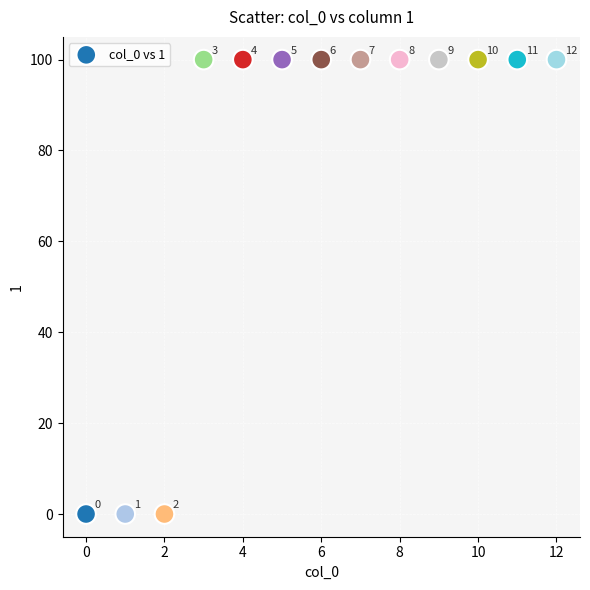

What is the range of Y values (max minus min)?

100